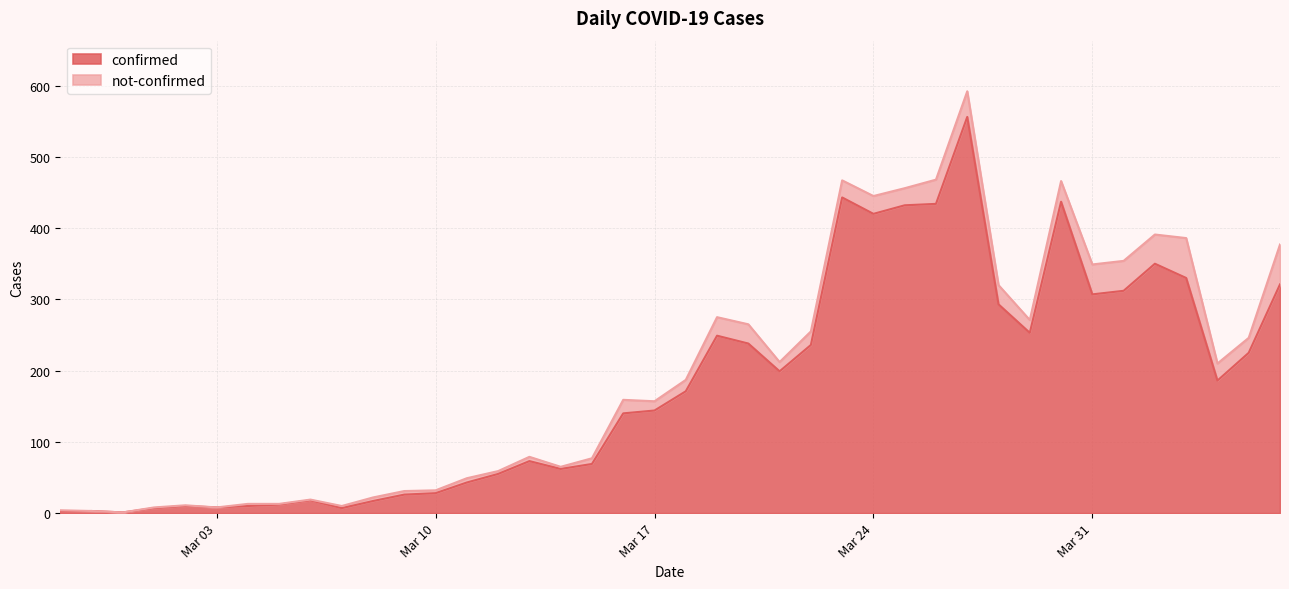

What is the maximum value for confirmed?

556